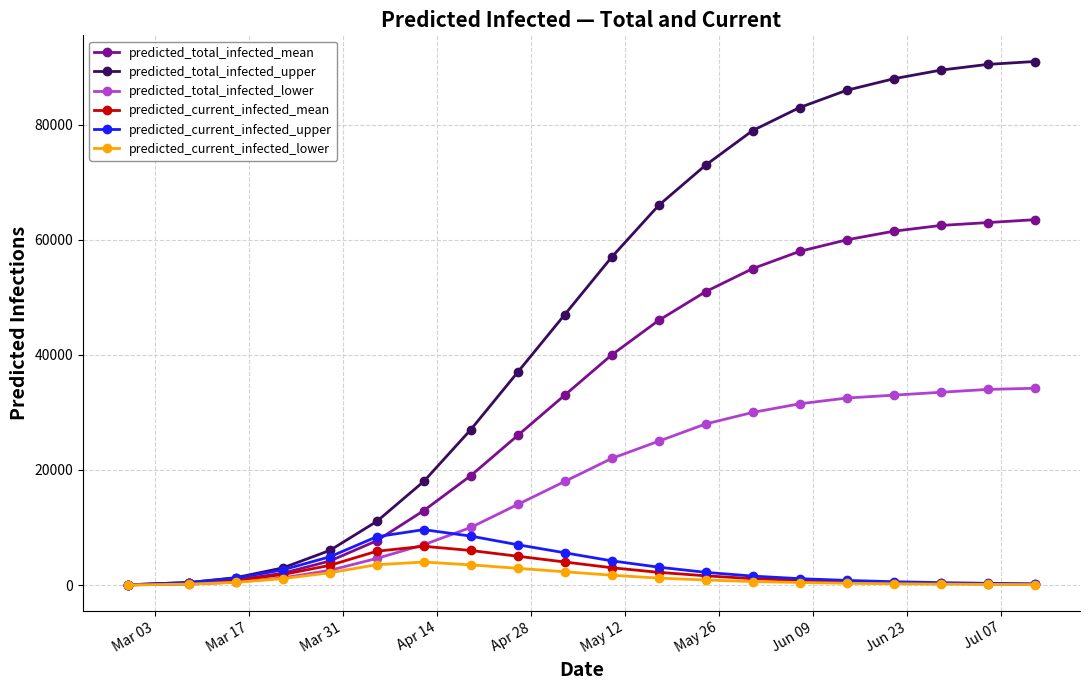

Count the number of categories in the chart.

20